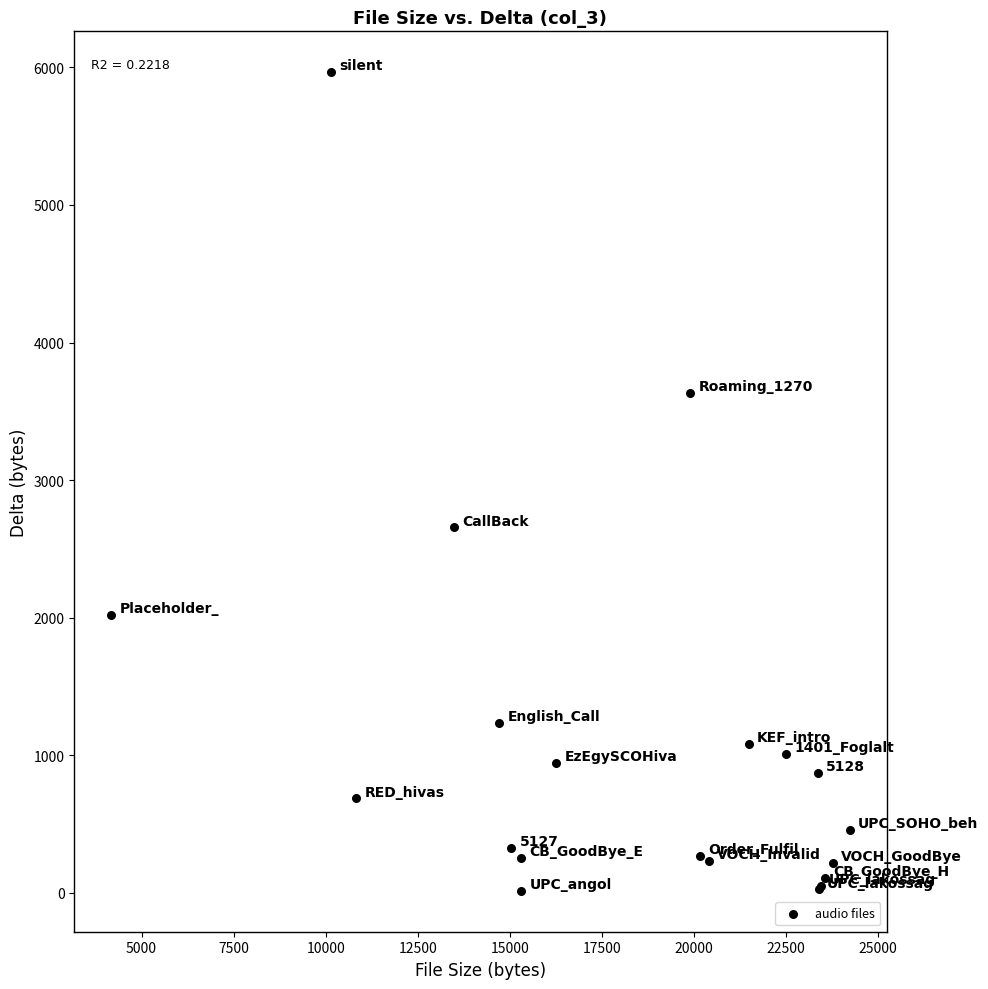

What Y value in the scatter plot is closest to 2990?

2656